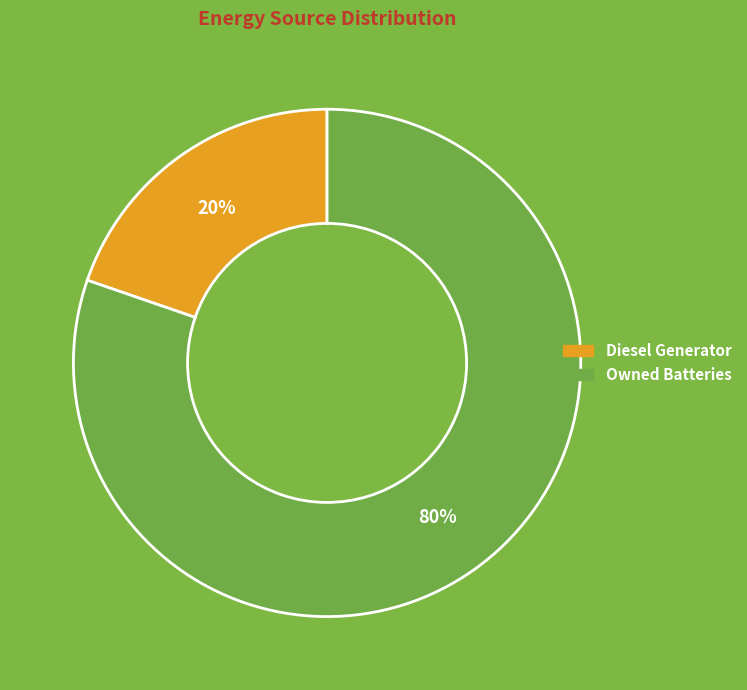

To the nearest percent, what is the combined percentage of Owned Batteries and Diesel Generator?

100%